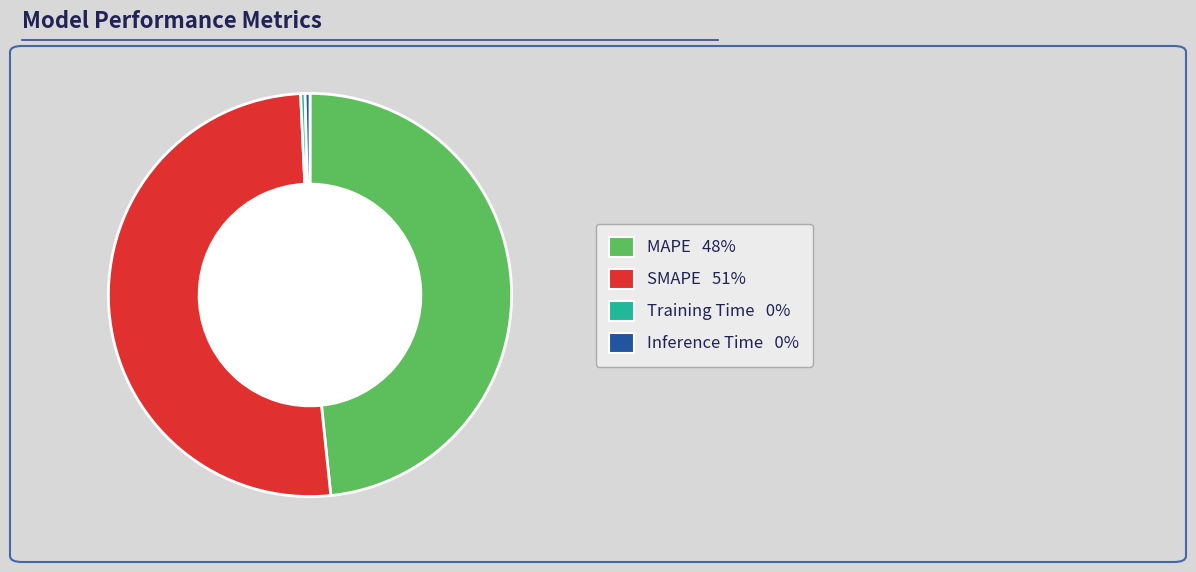

Does any single category account for the majority?

Yes